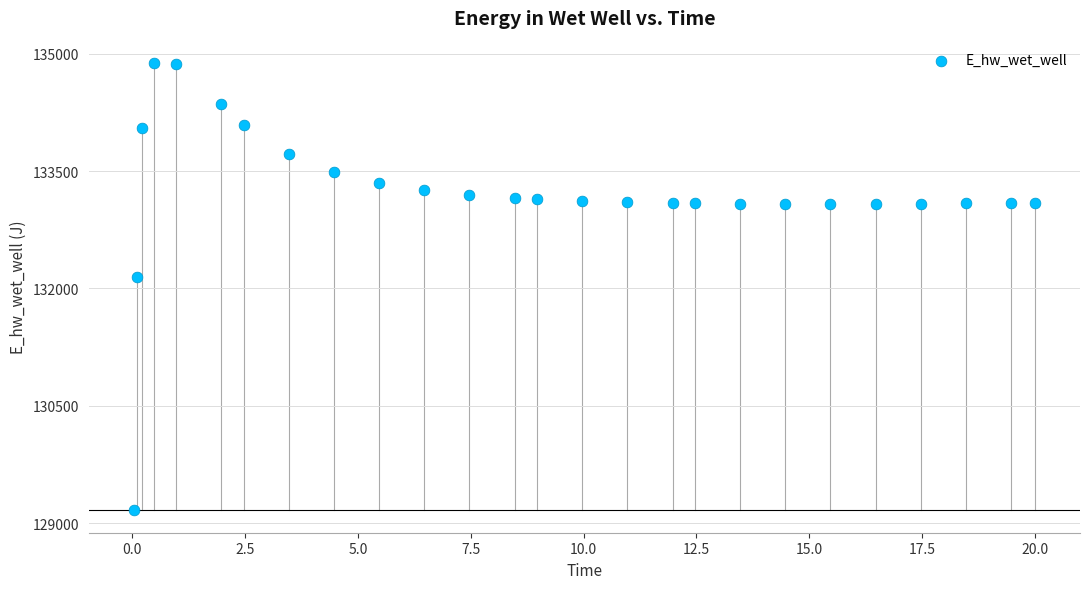

What is the range of X values (max minus min)?

20.0